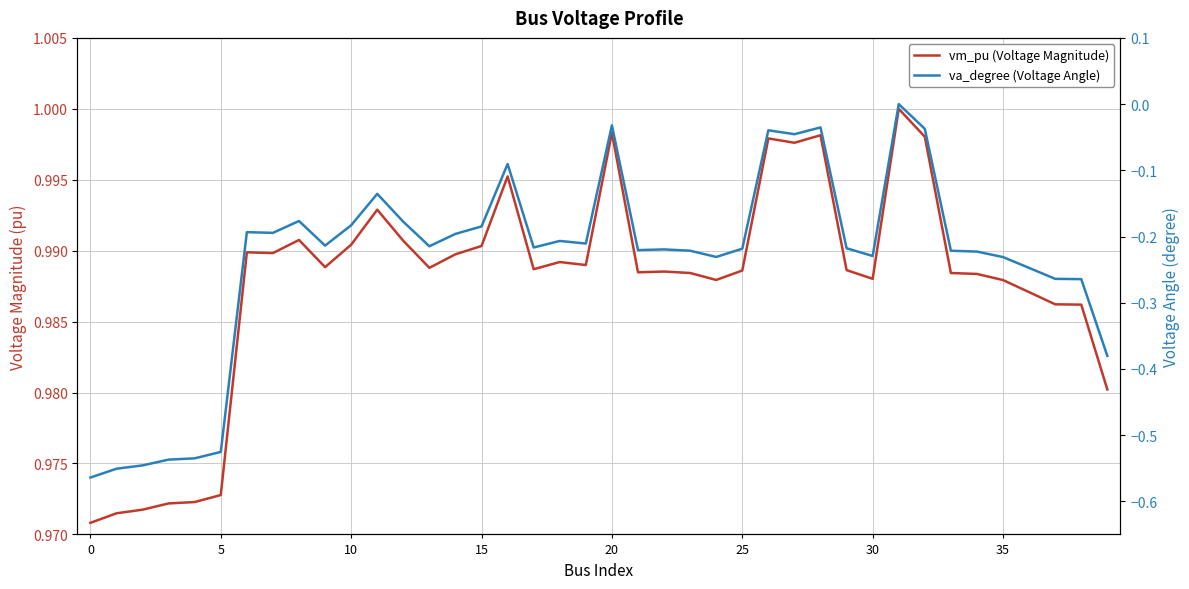

How many lines are shown in the chart?

2